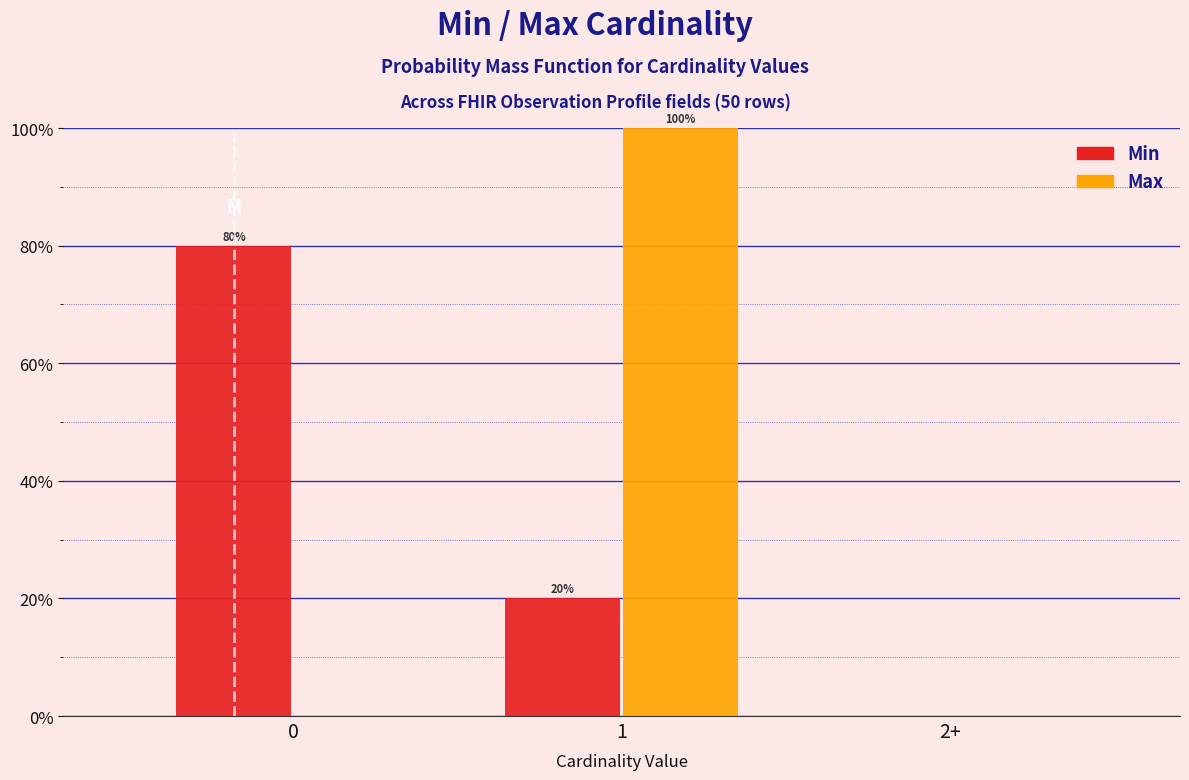

What are all the series names shown in the legend?

Min, Max